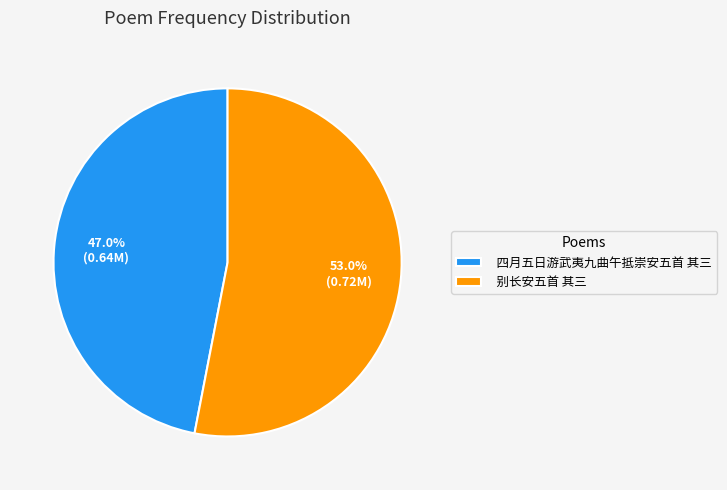

How many segments does this pie chart have?

2